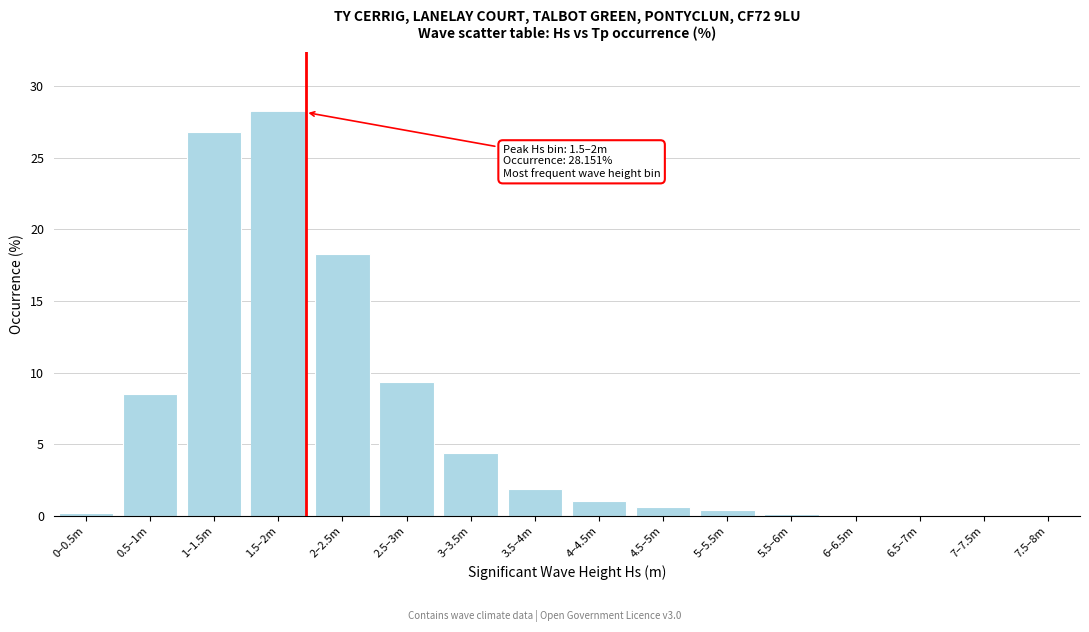

What is the sum of all values?

100.0